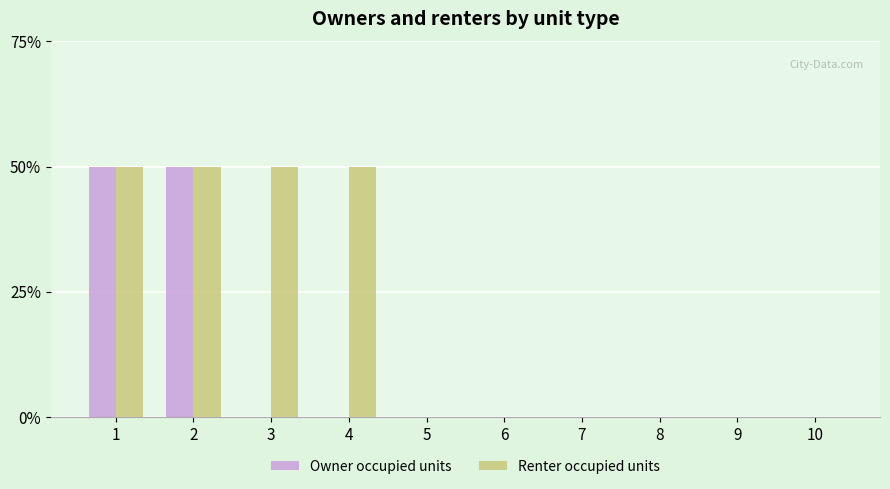

Reading left to right, extract all data points from this chart.

Owner occupied units: 1	1	0	0	0	0	0	0	0	0
Renter occupied units: 1	1	1	1	0	0	0	0	0	0